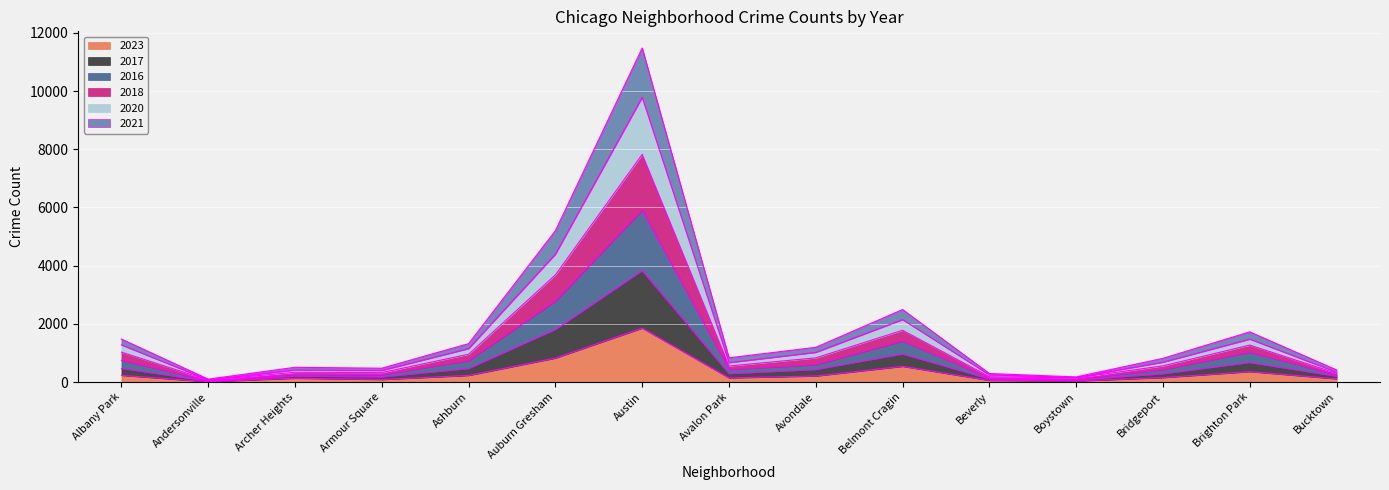

True or false: 2016 and 2018 intersect in this chart.

False